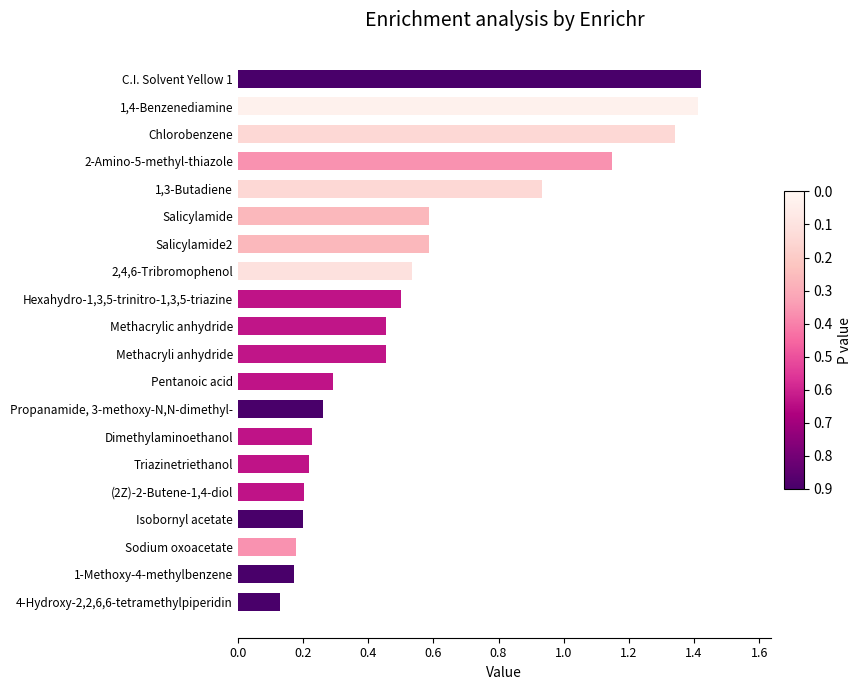

Are the bars horizontal?

Yes